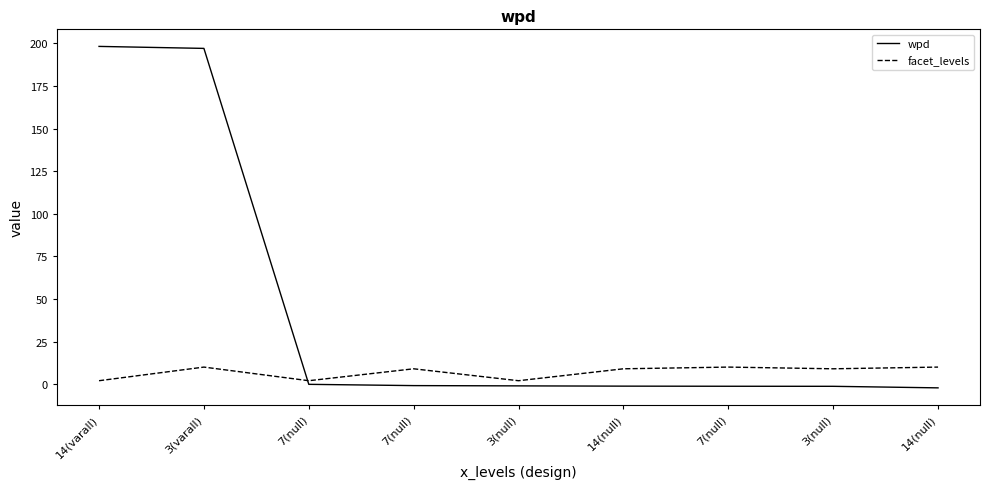

True or false: facet_levels has more than 1 interior local peaks.

True